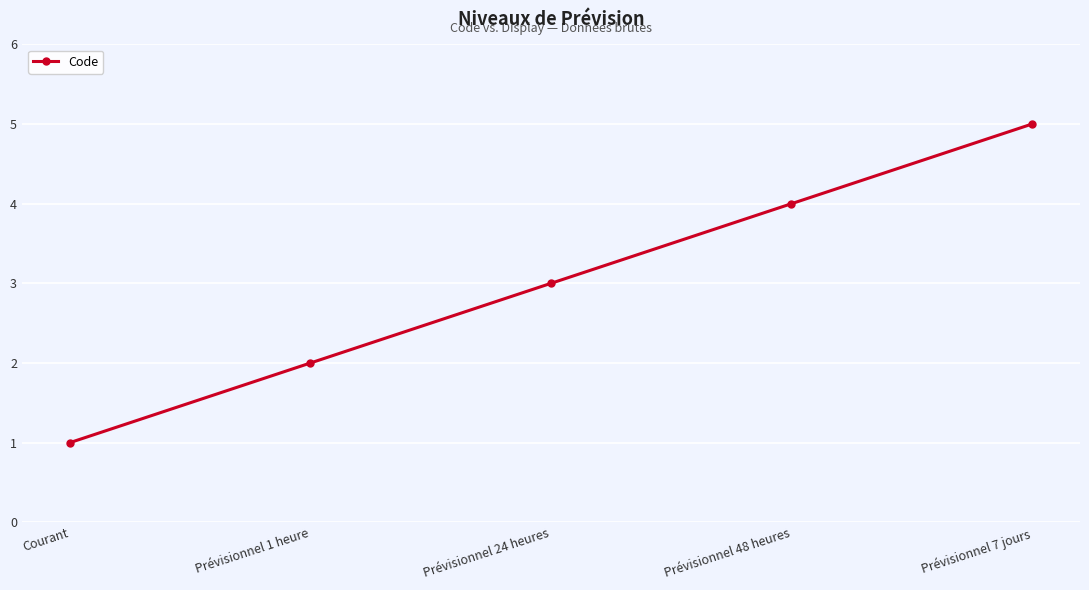

How many distinct data groups are displayed?

1